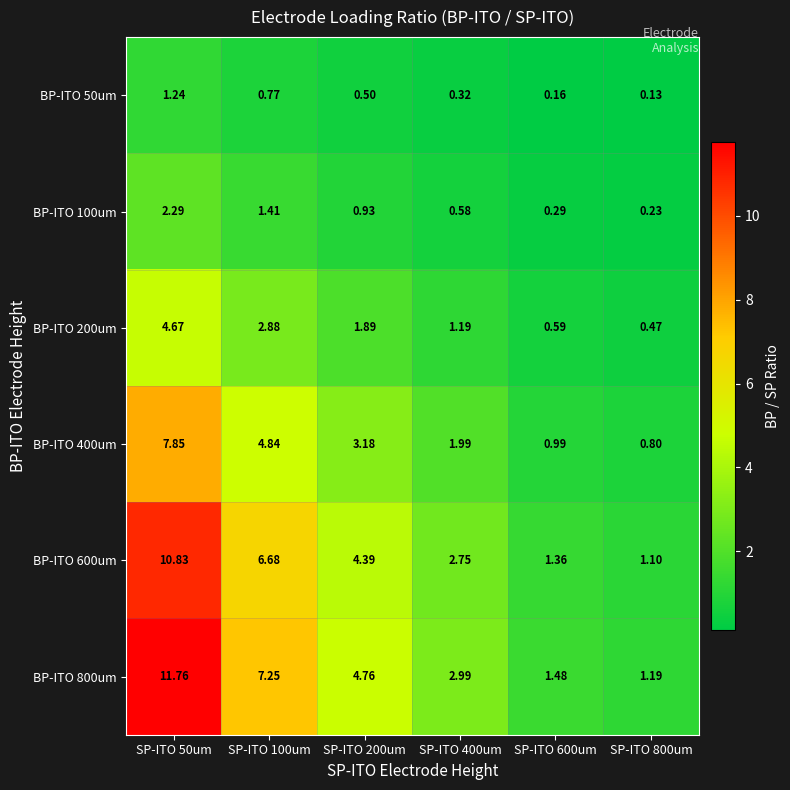

Between SP-ITO 200um and SP-ITO 600um, which series saw the biggest shift?

BP-ITO 800um